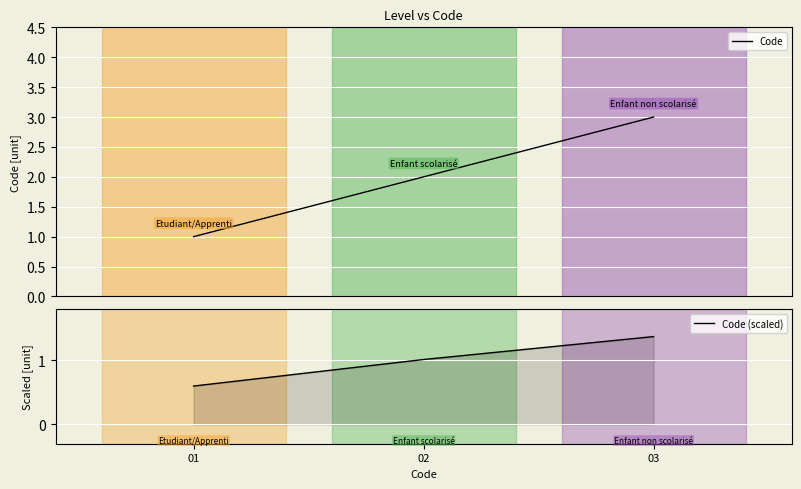

At which label does Code first exceed 2?

03